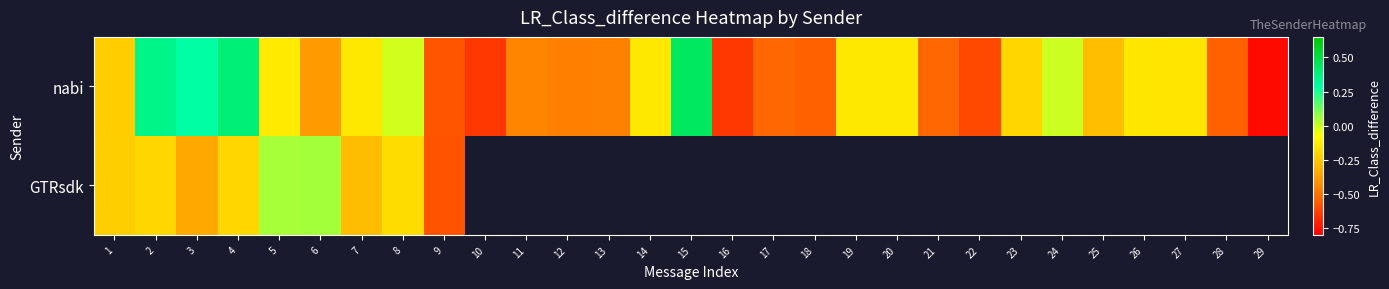

True or false: nabi has a value of -0.5 at 28.

True